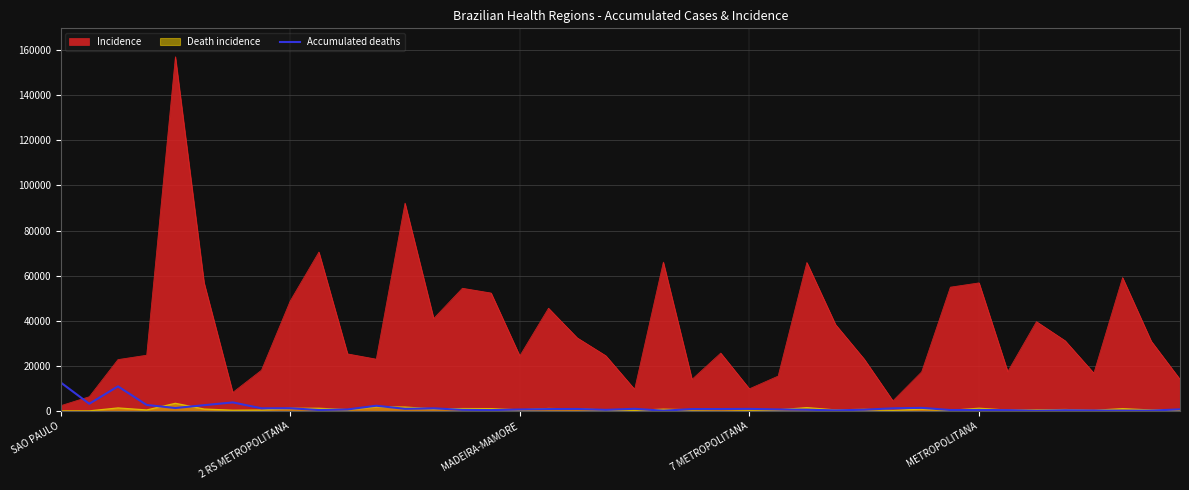

Is it true that the value at 5 is 2630?

True